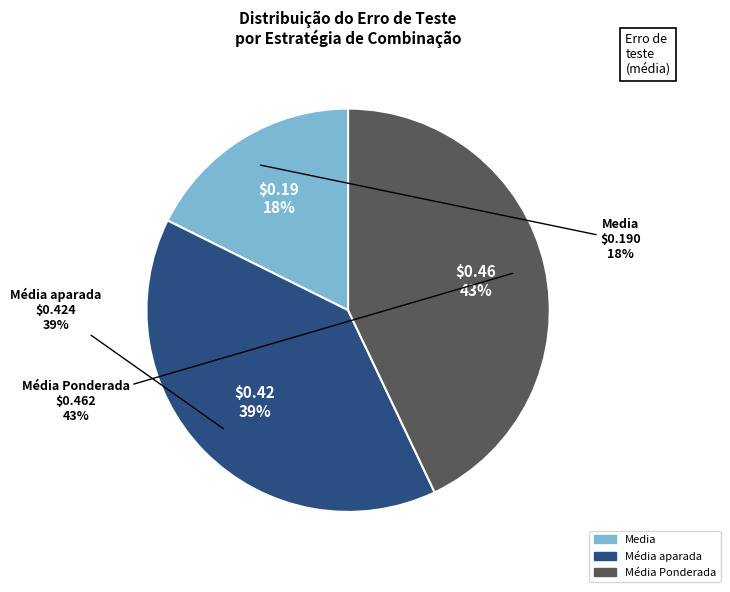

Does Média Ponderada account for over 50% of the chart?

No